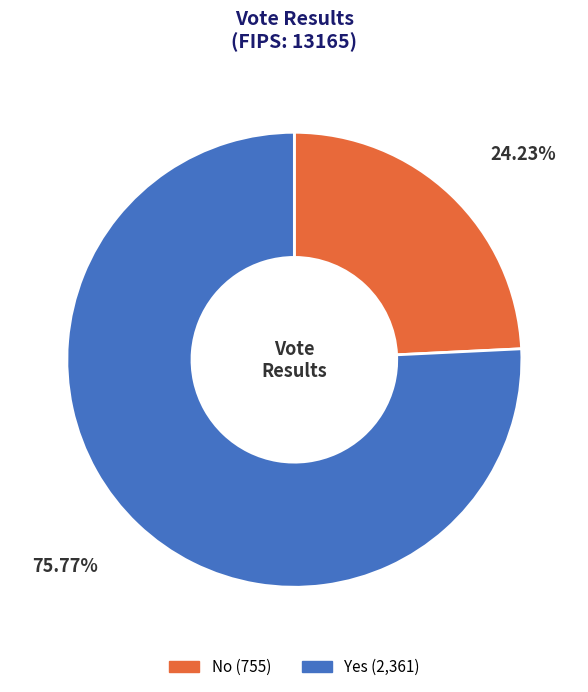

Is there a majority slice in this chart?

Yes